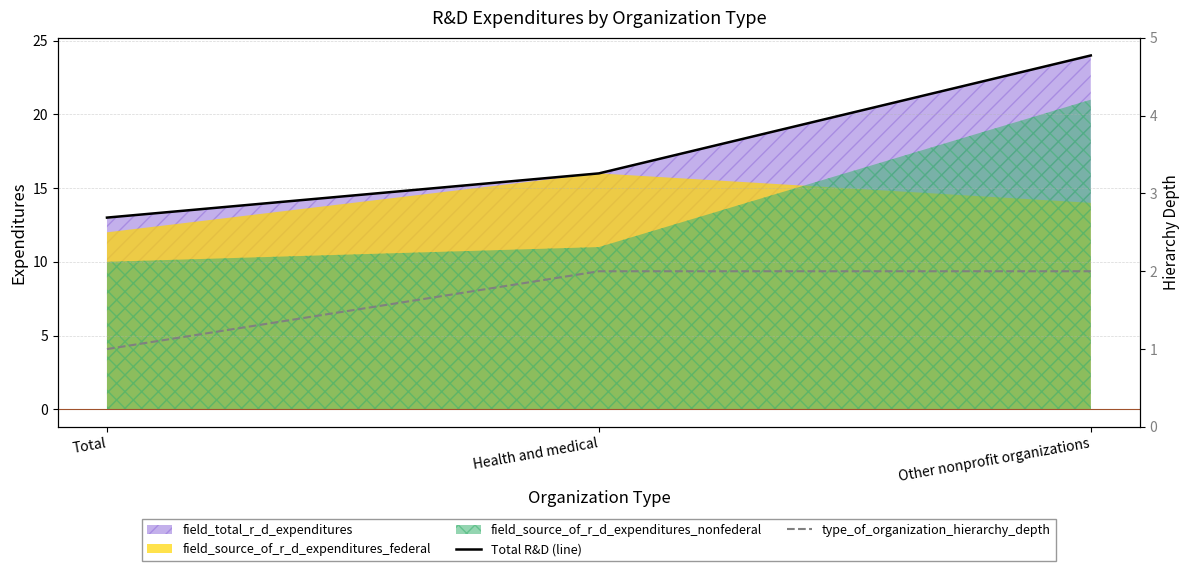

At Total, list the series in order from smallest to largest.

type_of_organization_hierarchy_depth, Total R&D (line)